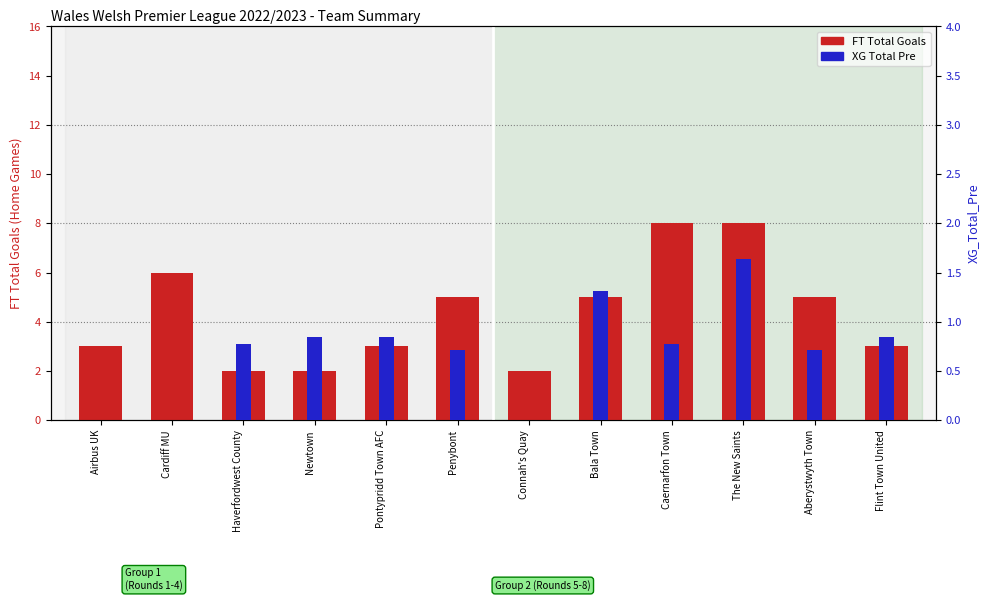

Which series changed the most between Airbus UK and Flint Town United?

XG_Total_Pre